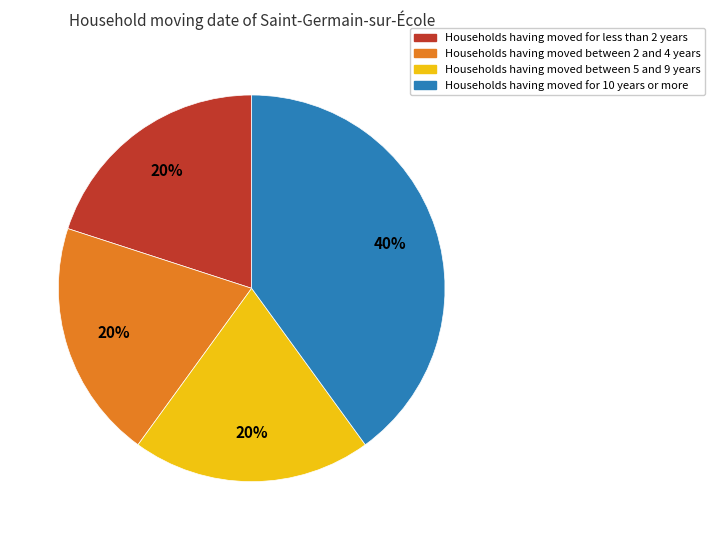

Is there any slice that represents more than half of the pie?

No